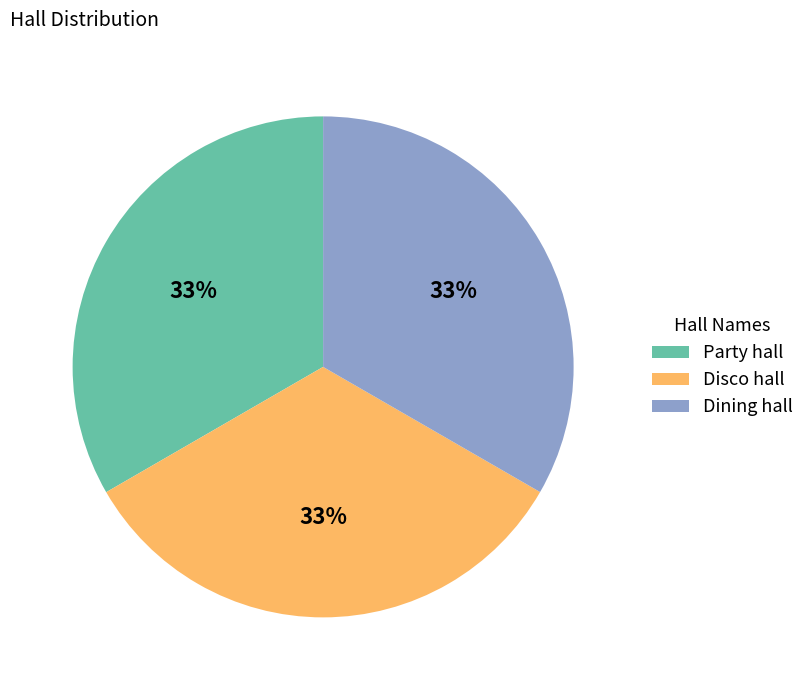

To the nearest percent, what percentage of the pie is Disco hall?

33%